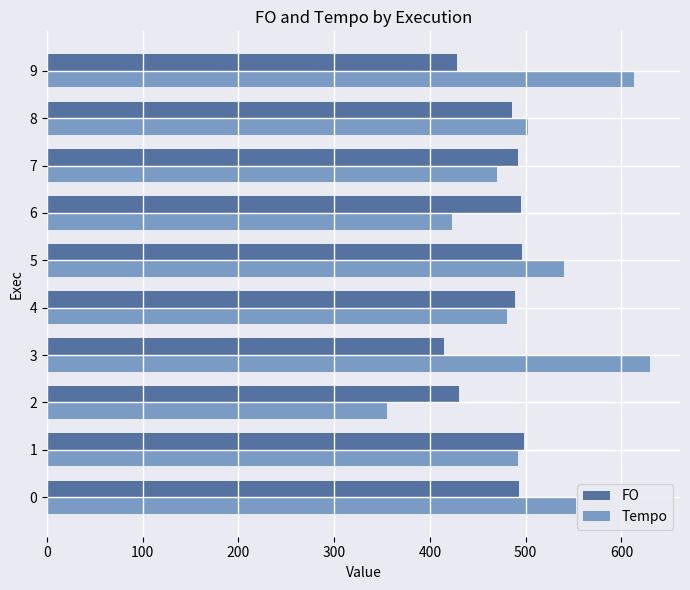

List the series in order of their peak value, highest first.

Tempo, FO